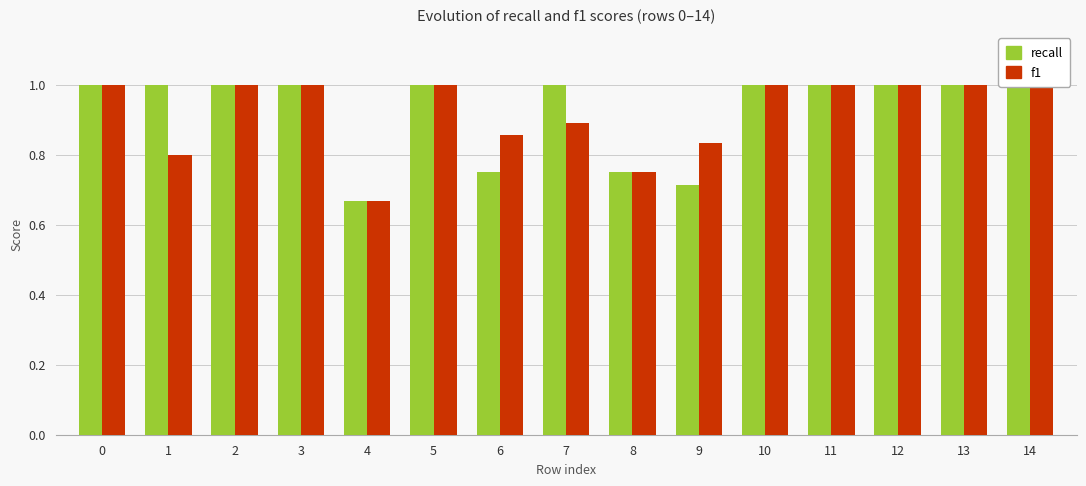

List the labels in order of recall value, smallest first.

4, 9, 6, 8, 0, 1, 2, 3, 5, 7, 10, 11, 12, 13, 14